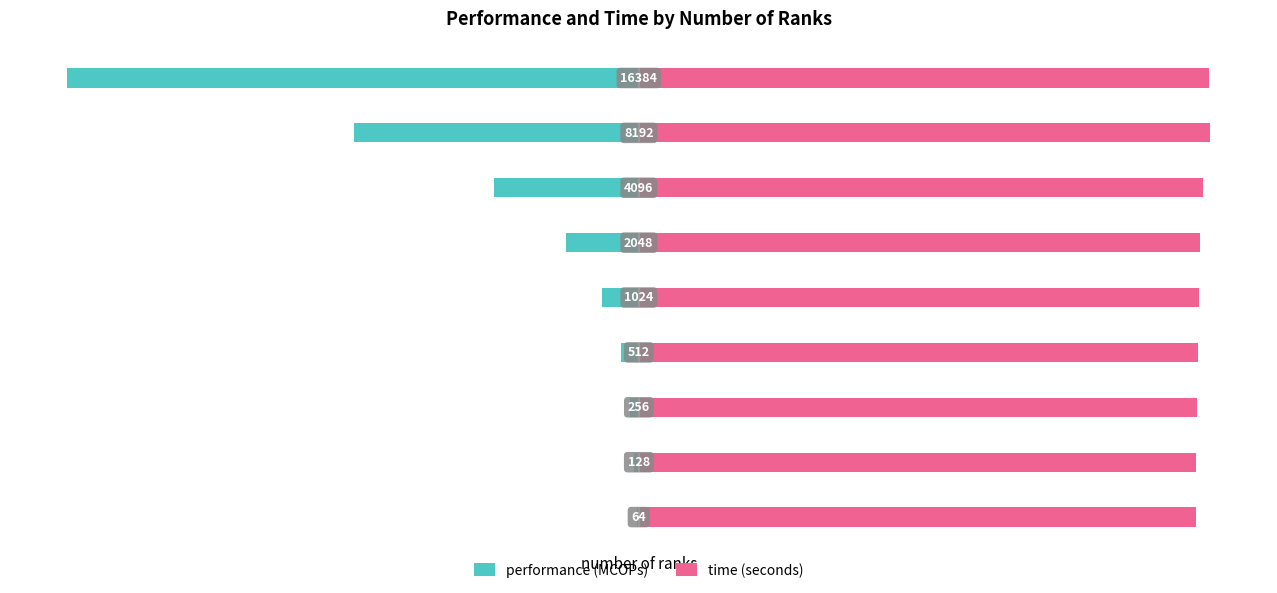

How many data points does each series have?

9